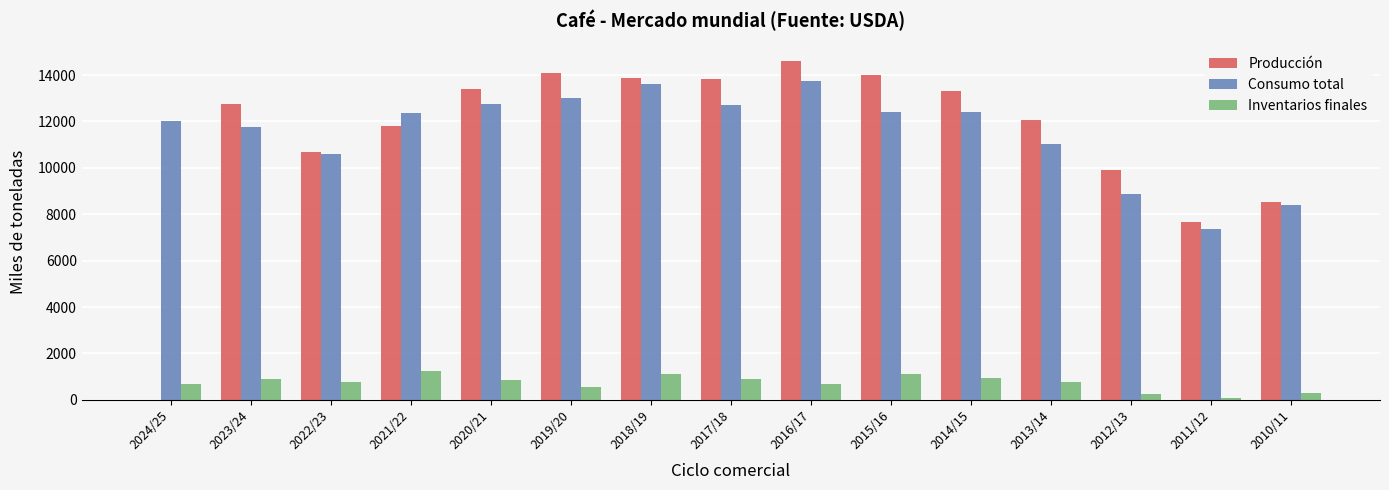

At which label does Inventarios finales first exceed 771?

2023/24